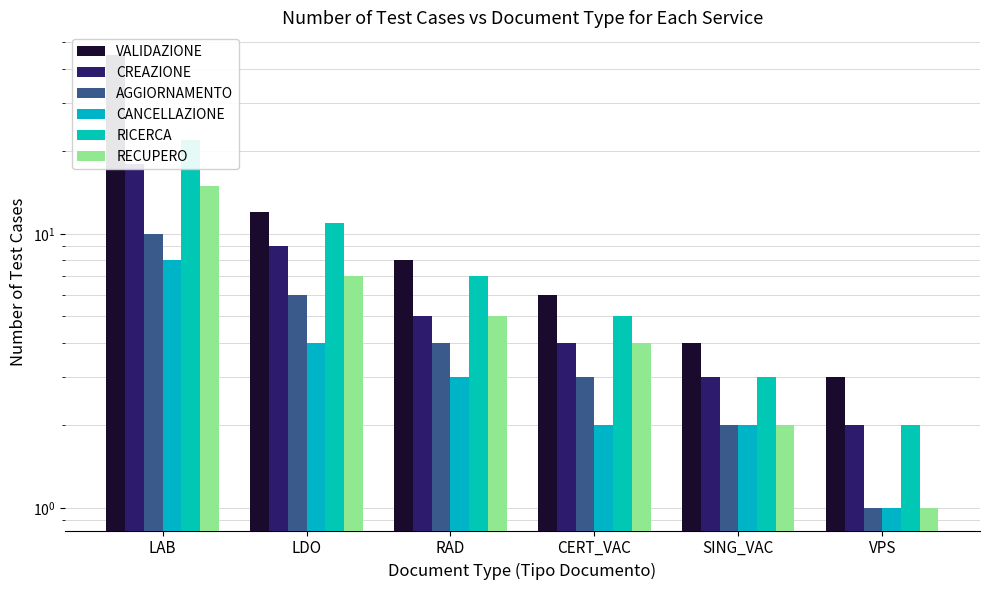

Does the chart contain stacked bars?

No